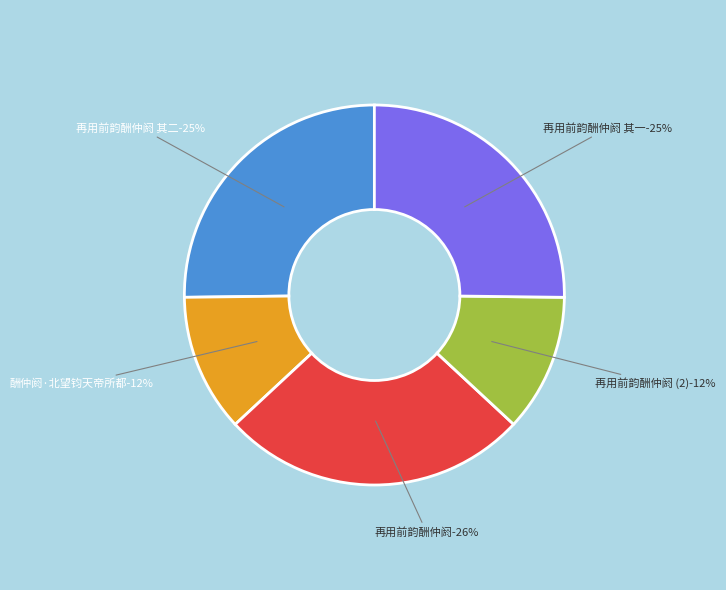

To the nearest percent, what portion does 酬仲阏·北望钧天帝所都 represent?

12%